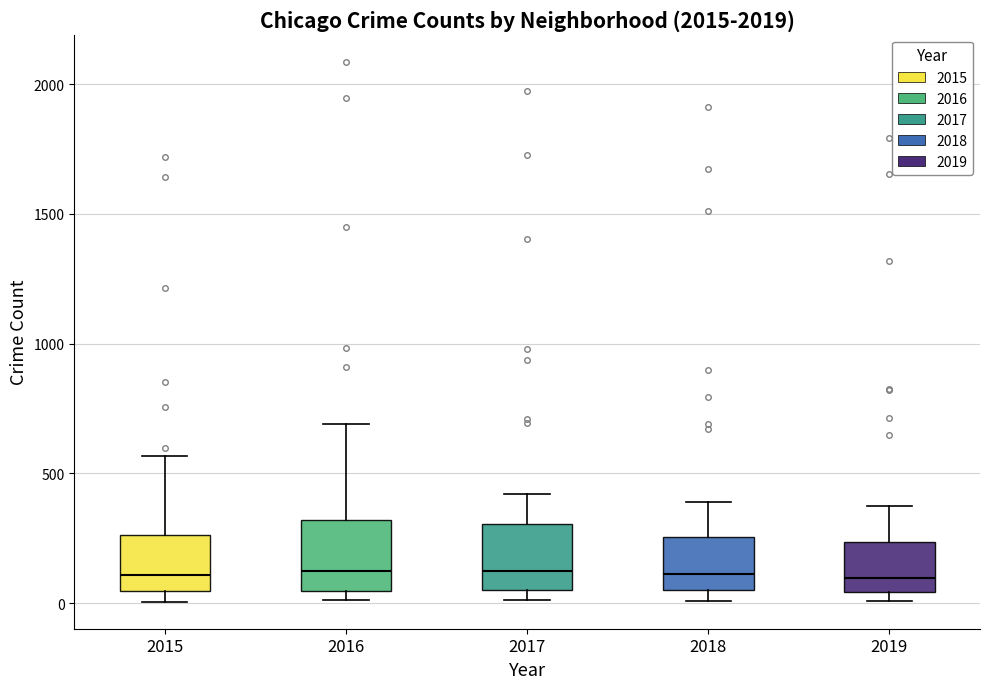

Reading left to right, transcribe this box plot: for each box, give where its median line is, the range the box spans, and where its two whiskers end, as read against the y-axis. The values are not printed on the chart, so give them approximately, as read against the axis.

2015: median 100, box 50 to 250, whiskers 0 to 550
2016: median 150, box 50 to 300, whiskers 0 to 700
2017: median 100, box 50 to 300, whiskers 0 to 400
2018: median 100, box 50 to 250, whiskers 0 to 400
2019: median 100, box 50 to 250, whiskers 0 to 400